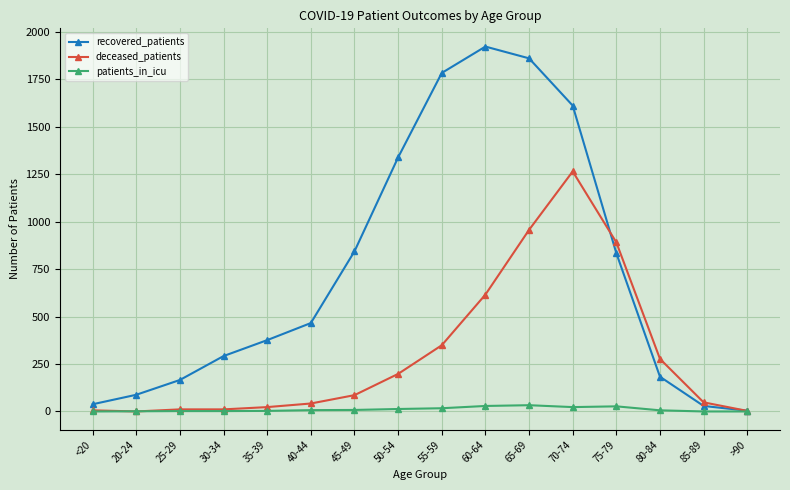

Rank the series by their average value, from lowest to highest.

patients_in_icu, deceased_patients, recovered_patients